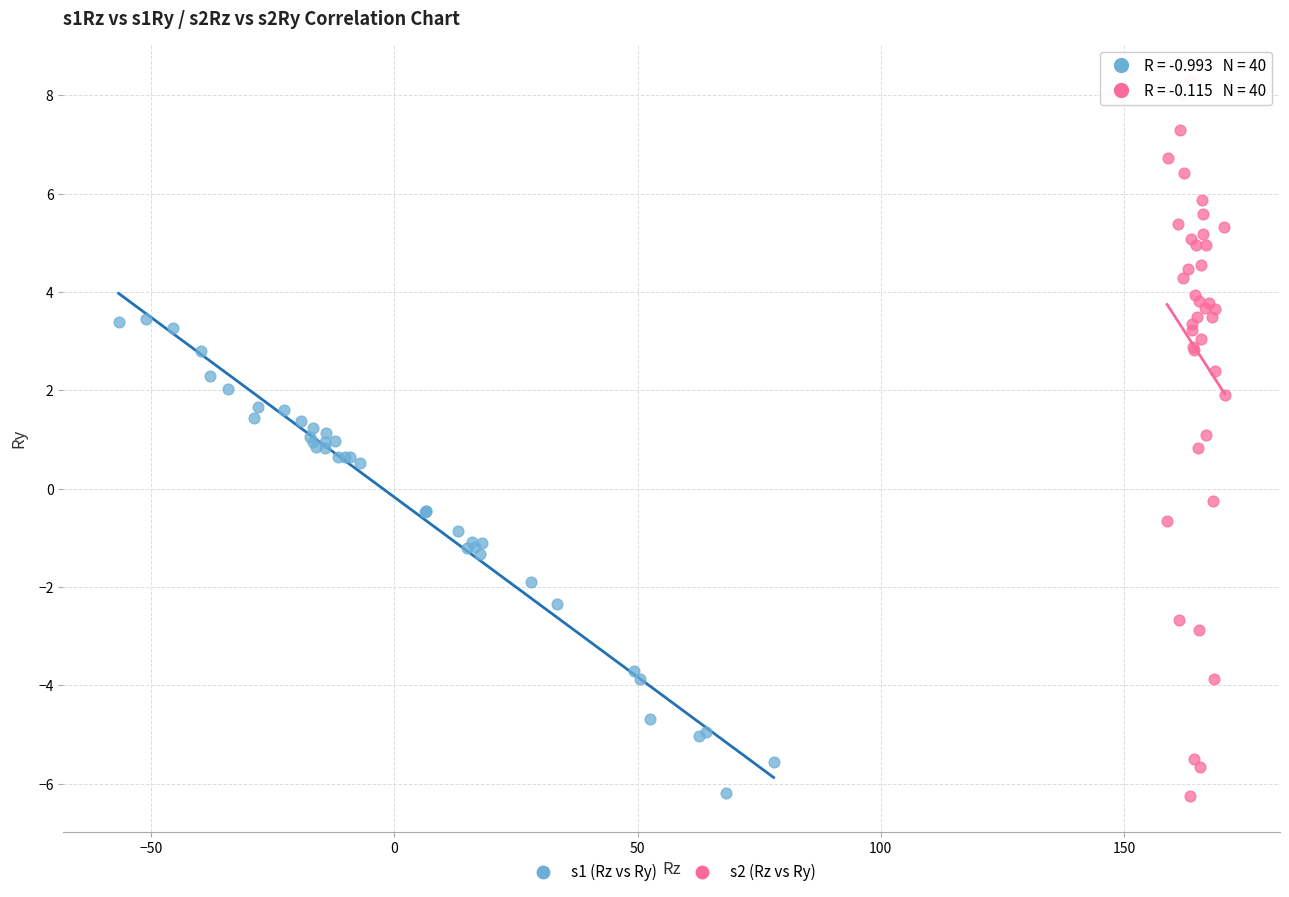

What are all the series names shown in the legend?

s1 (Rz vs Ry), s2 (Rz vs Ry)